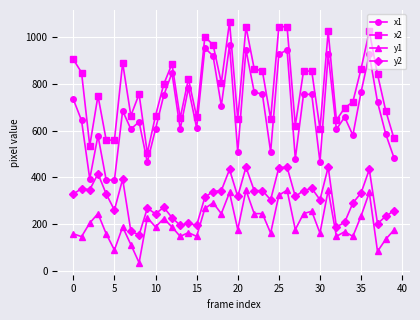

What are all the series names shown in the legend?

x1, x2, y1, y2